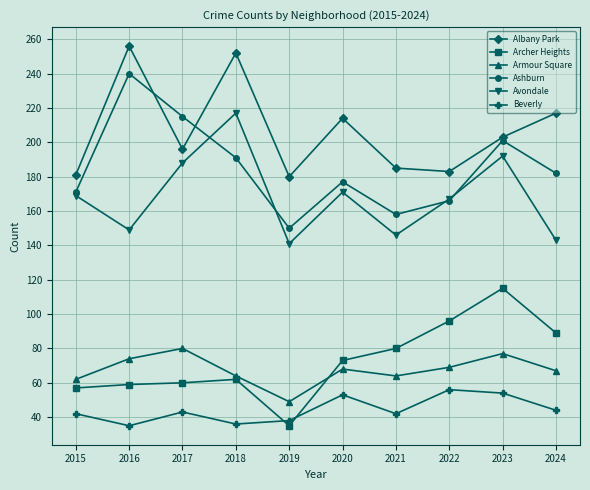

What are all the series names shown in the legend?

Albany Park, Archer Heights, Armour Square, Ashburn, Avondale, Beverly